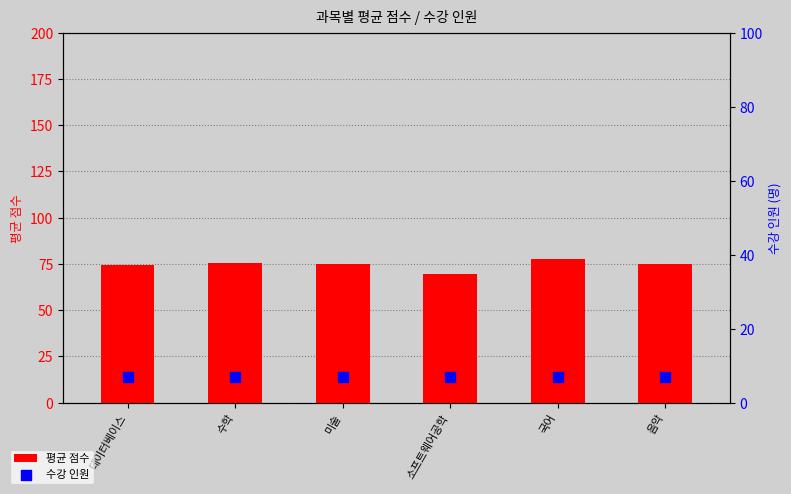

Which series has the largest total across all categories?

평균 점수